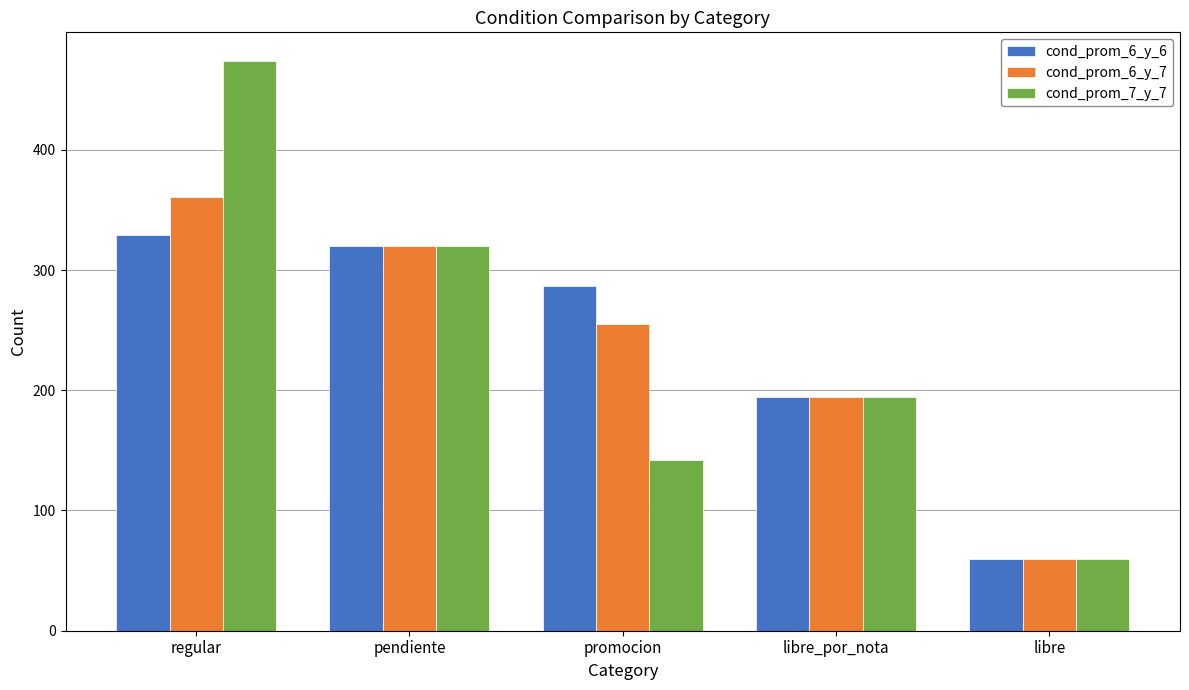

What position from the left is libre?

5